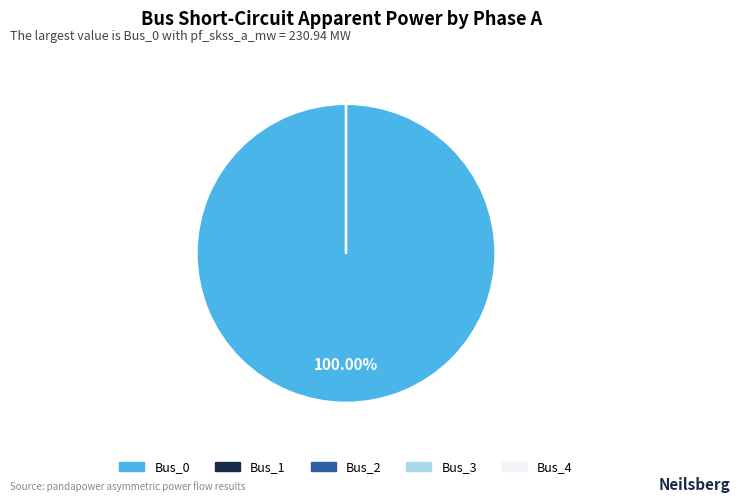

Does any single category account for the majority?

Yes